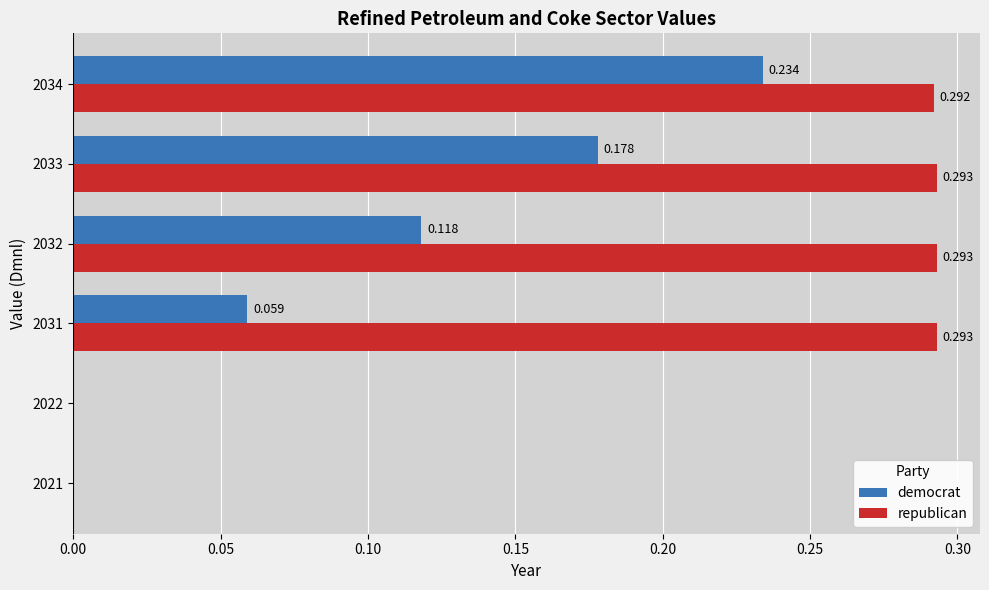

Is the value of democrat at 2032 greater than the value of republican at 2022?

Yes